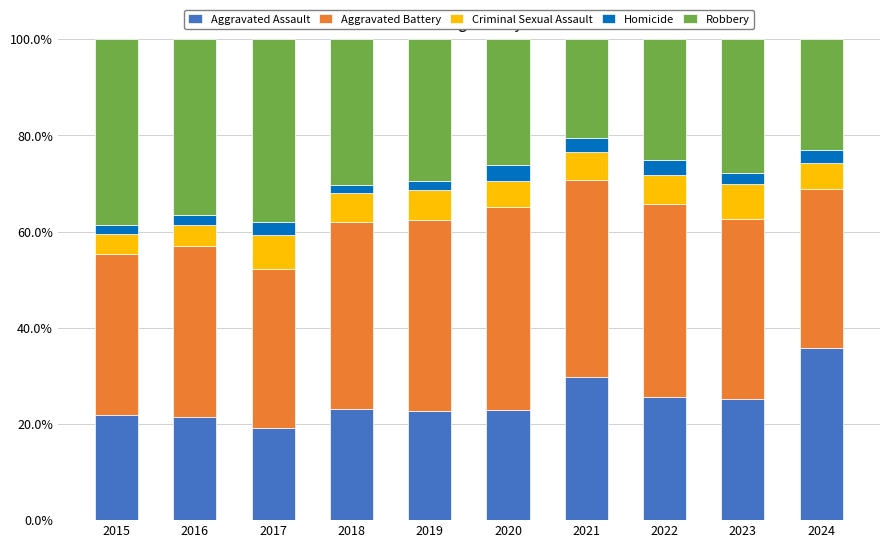

What is the difference between the maximum and minimum values in the Aggravated Assault series?

16.6